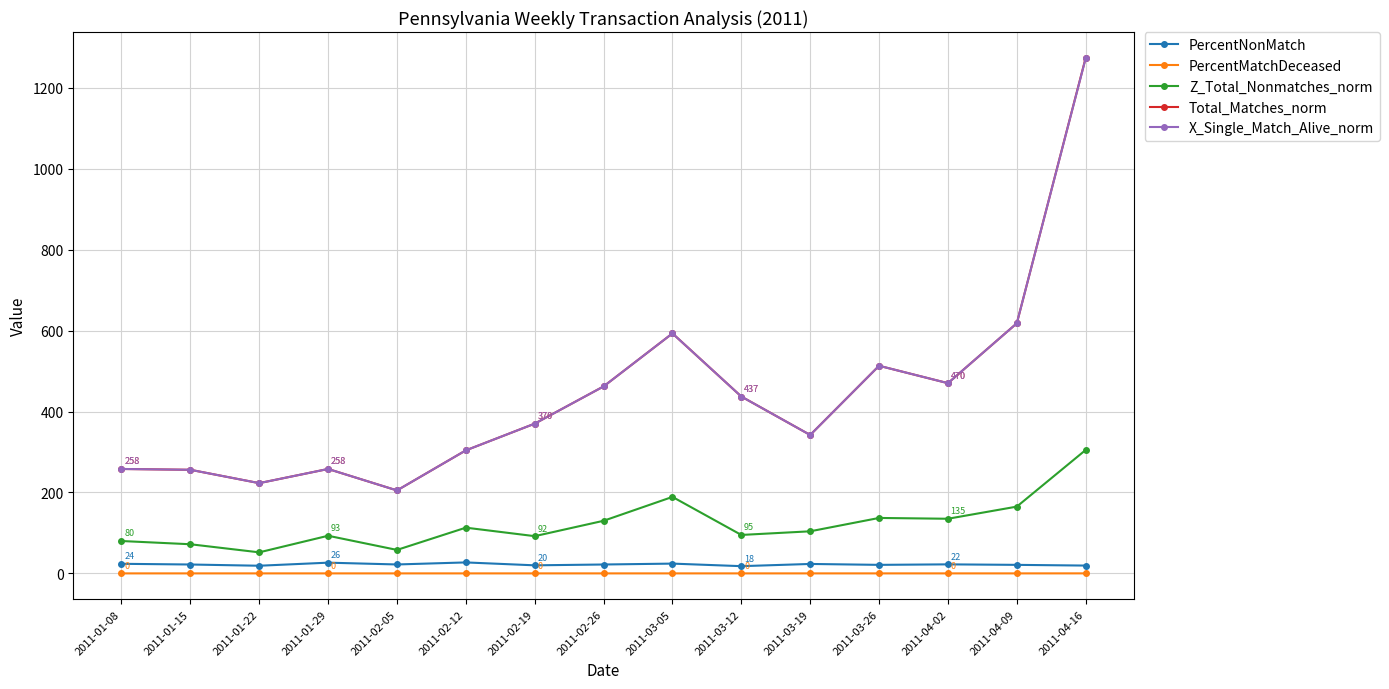

What is the difference between the maximum and second lowest values in the Z_Total_Nonmatches_norm series?

247.0